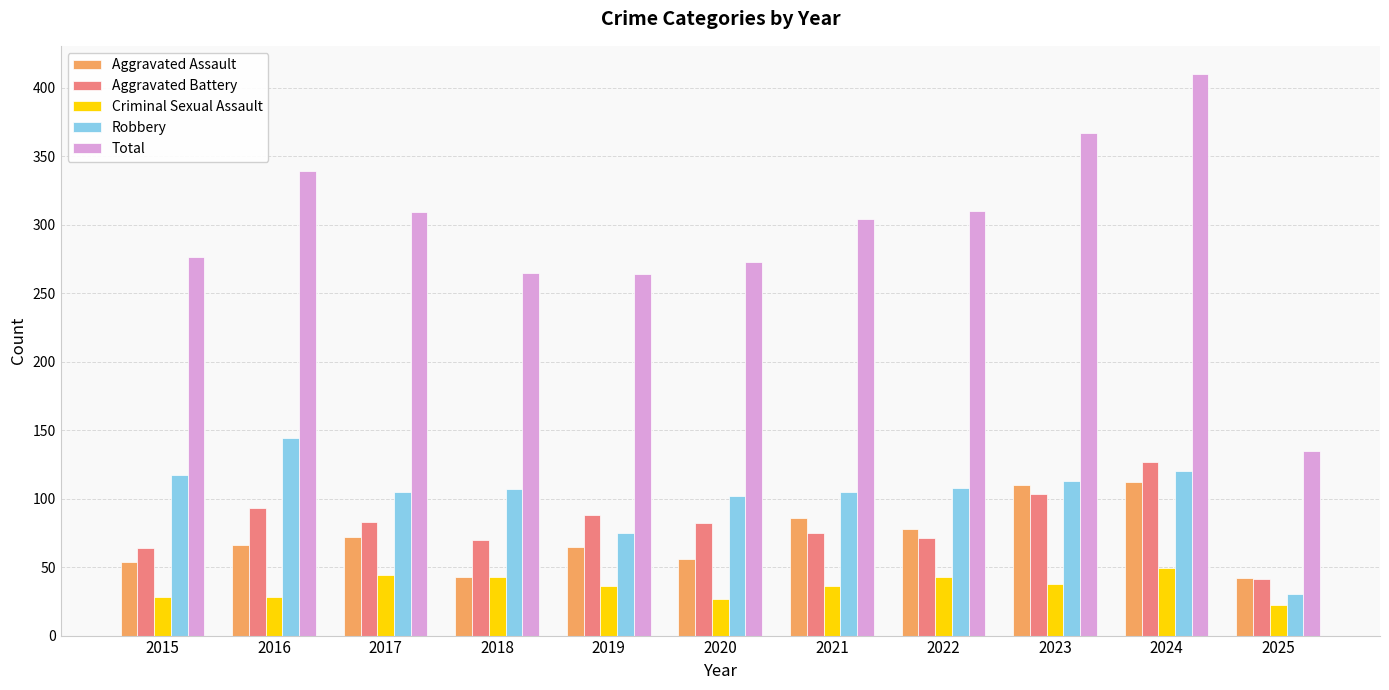

Rank the series by their maximum value, from highest to lowest.

Total, Robbery, Aggravated Battery, Aggravated Assault, Criminal Sexual Assault